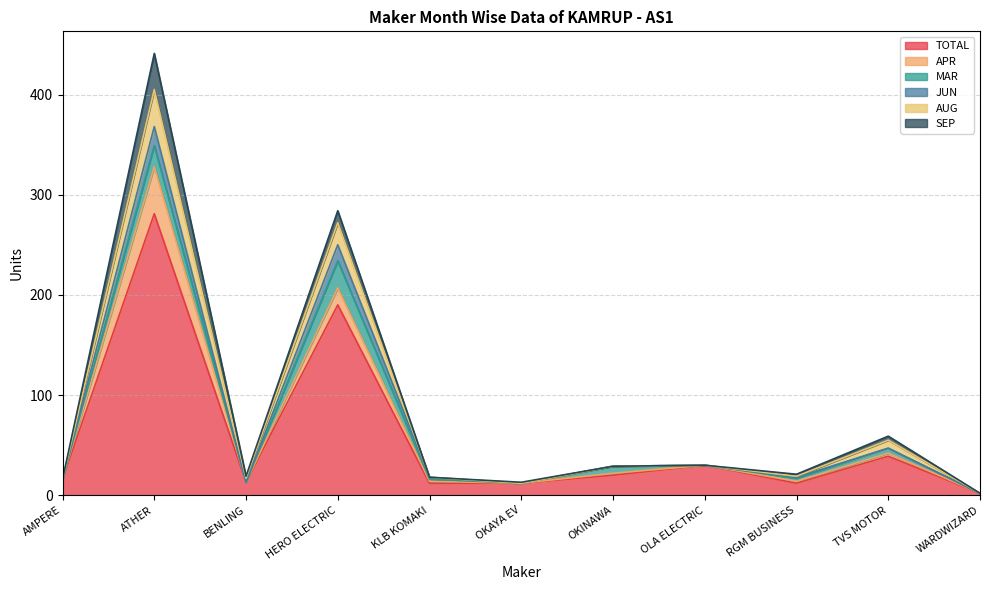

Where is TOTAL nearest to the value 141?

HERO ELECTRIC